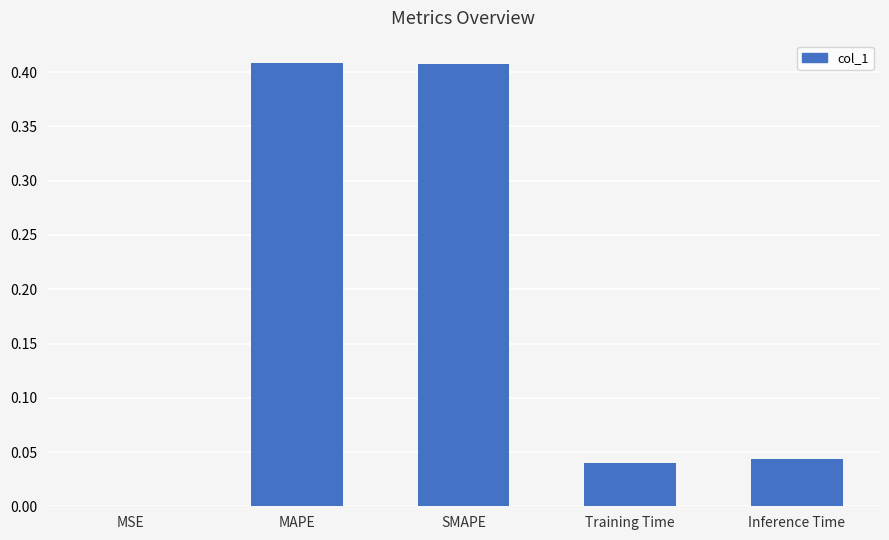

True or false: the data shows 0.0 at Training Time.

True